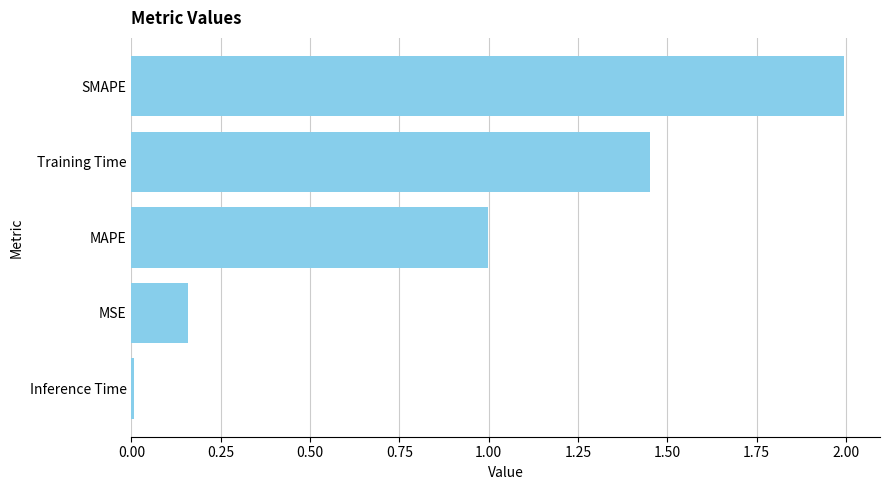

The chart shows a value of 1.1 at SMAPE. True or false?

False